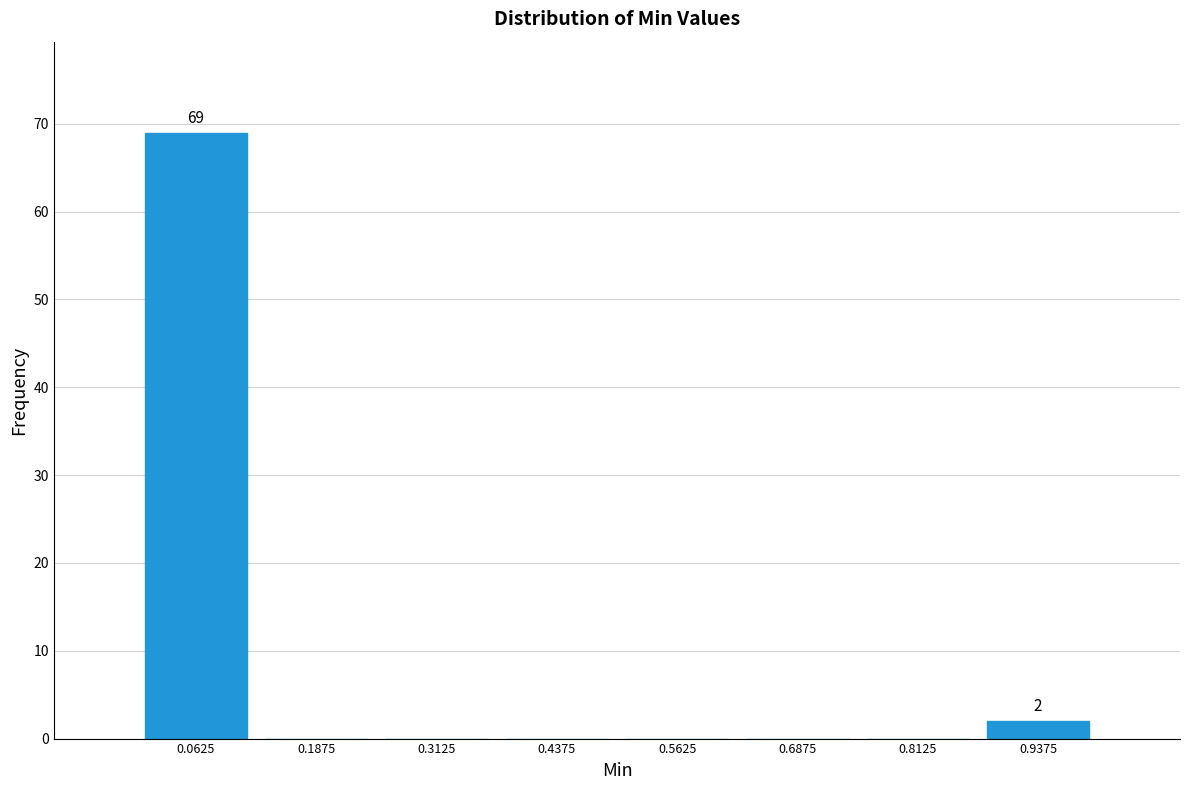

Over which range of the x-axis is the bar tallest?

0.000 to 0.125